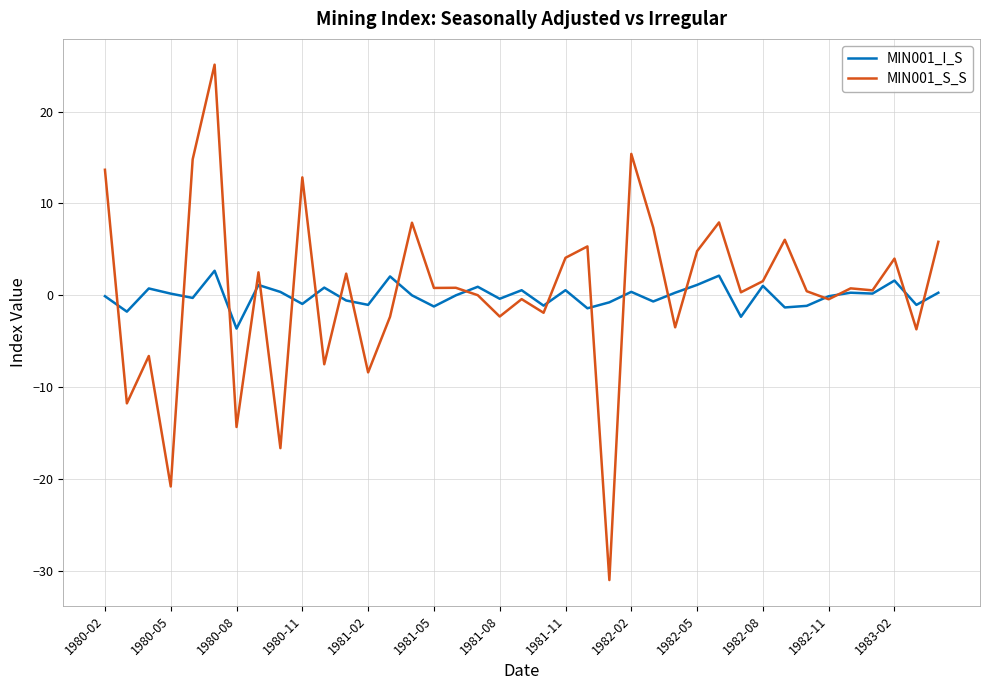

Is this an area chart (filled region under the line)?

No